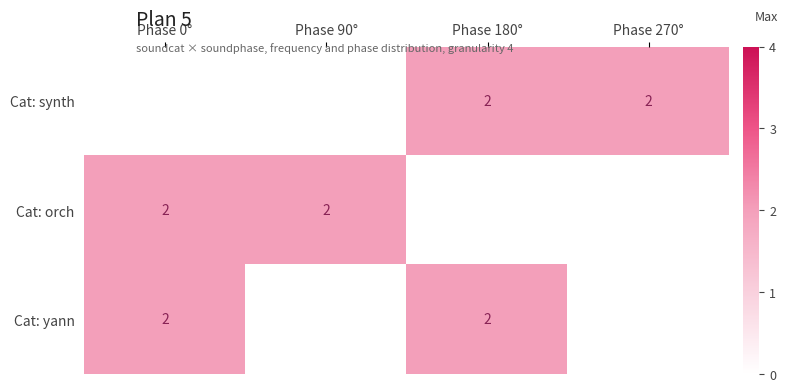

True or false: Cat: orch has a value of 2 at Phase 0°.

True